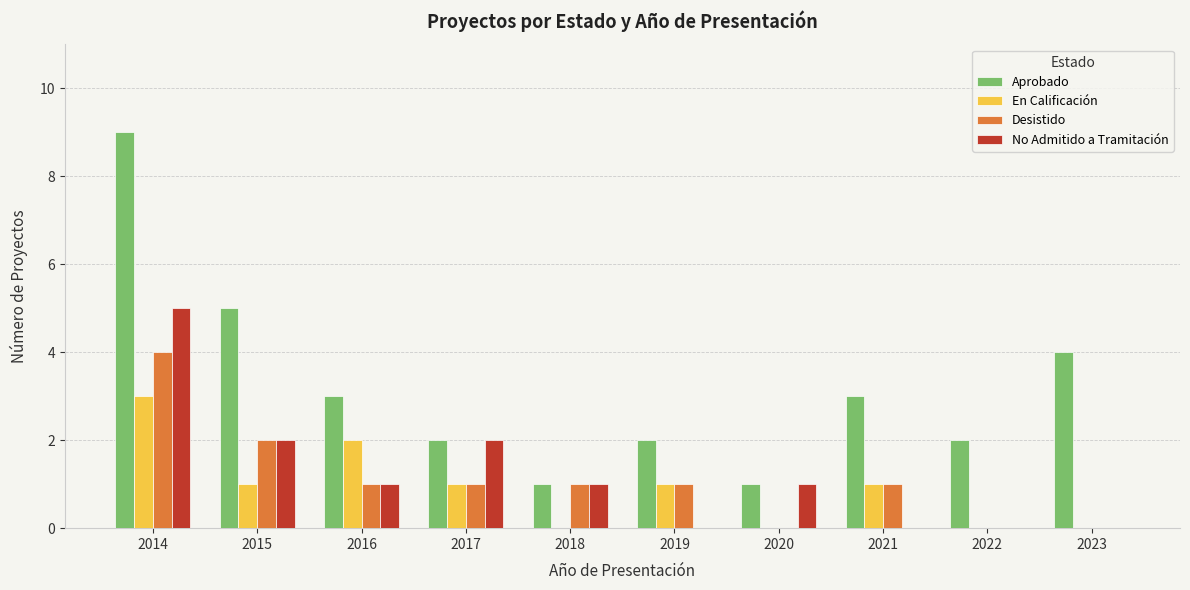

What is the sum of the En Calificación values at 2014 and 2021?

4